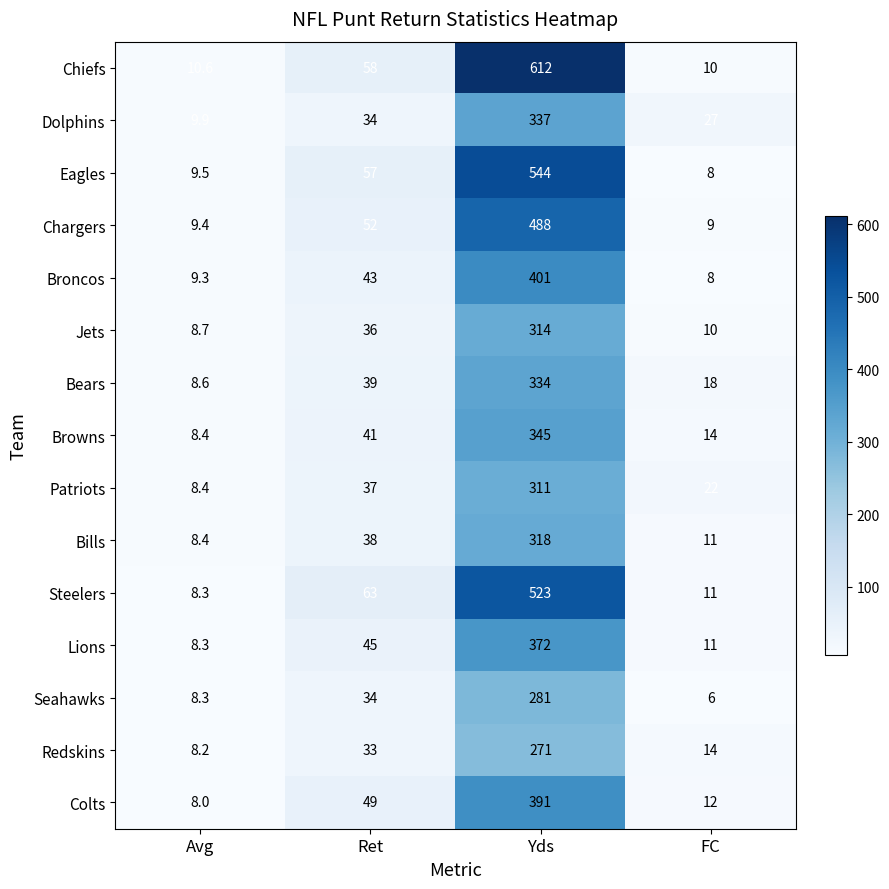

The Jets series shows 36.0 at Ret. True or false?

True